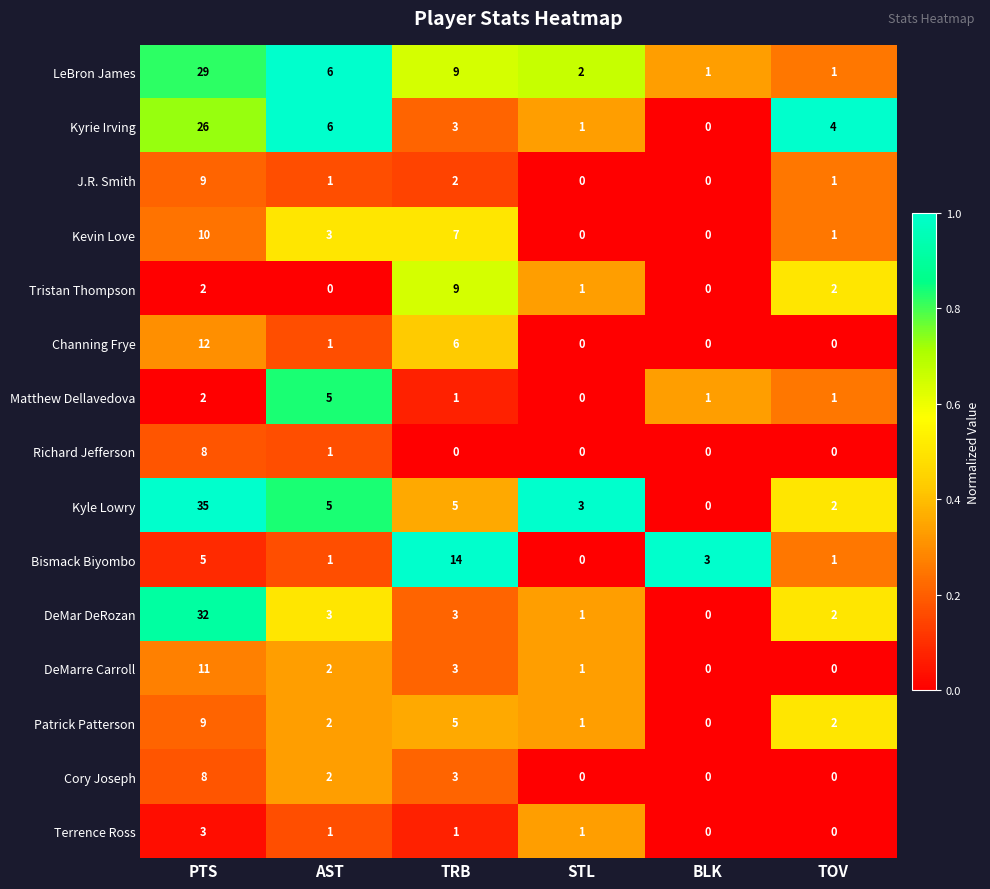

What is the sum of all DeMar DeRozan values?

41